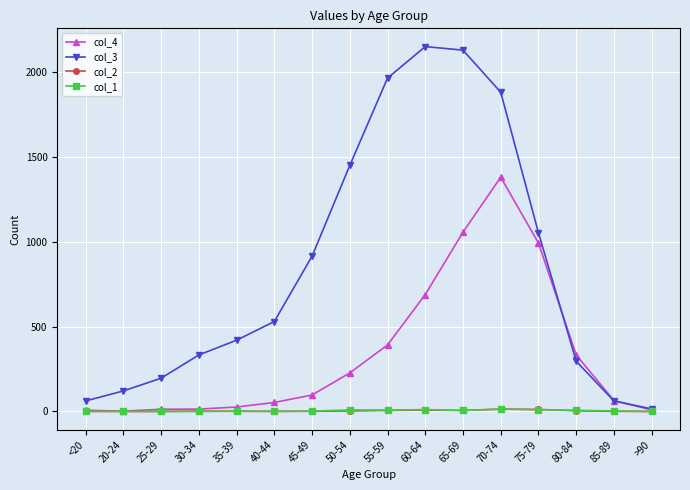

Which series has the largest total across all categories?

col_3